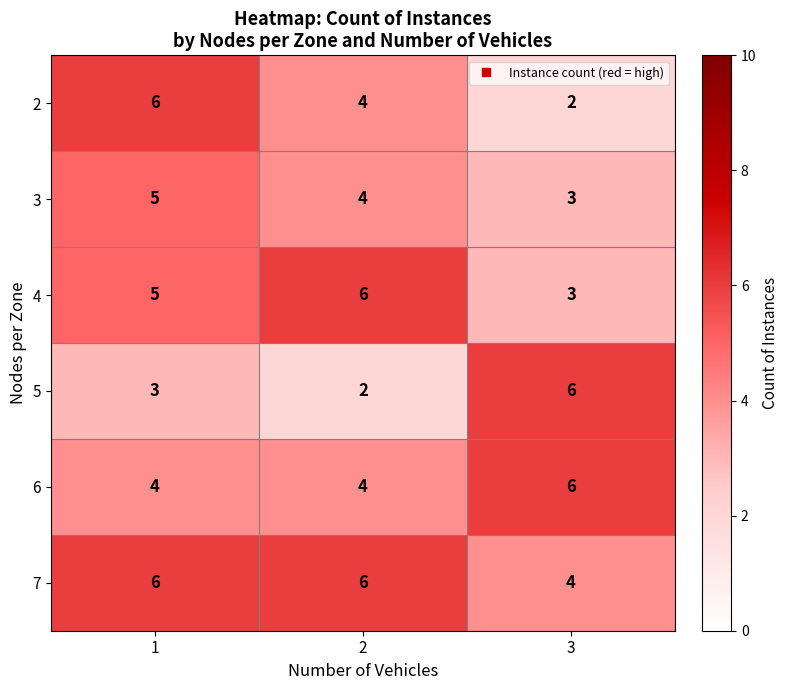

How many series are shown in this chart?

6